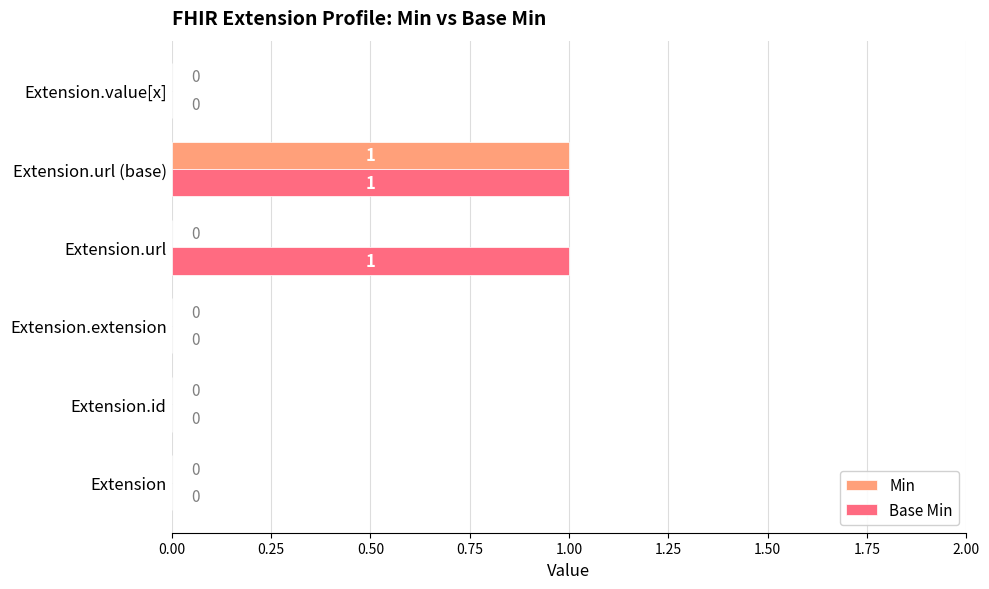

At which category is the sum across all series the highest?

Extension.url (base)